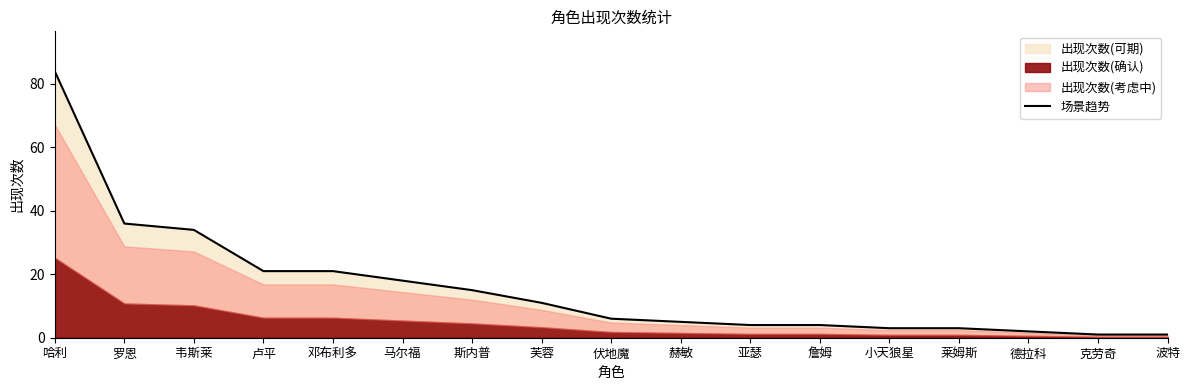

Which category has the highest value across all series?

哈利